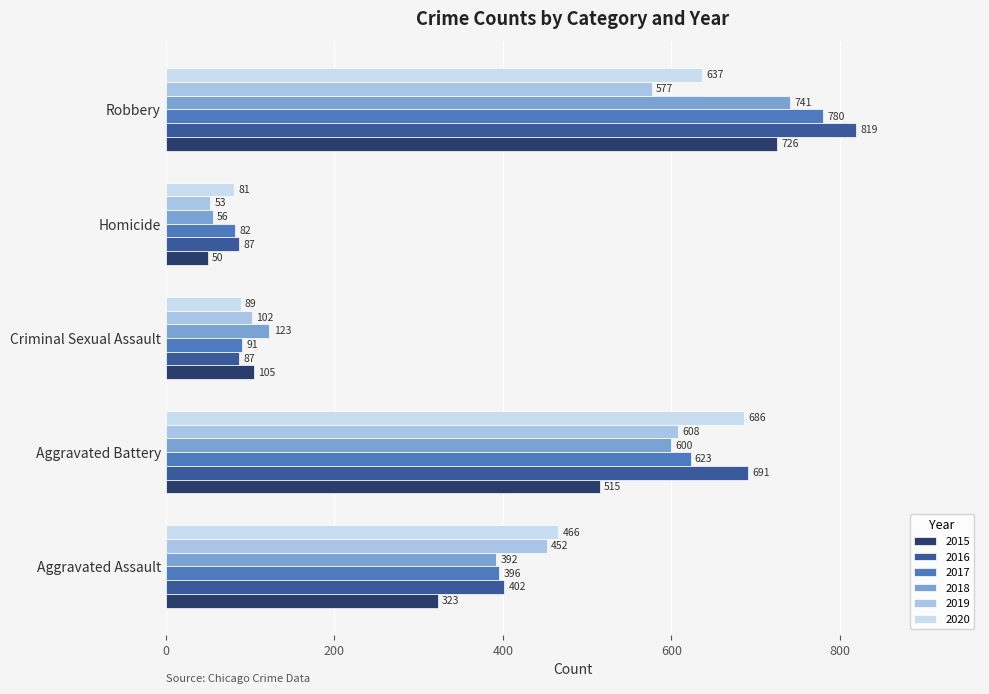

What are all the series names shown in the legend?

2015, 2016, 2017, 2018, 2019, 2020